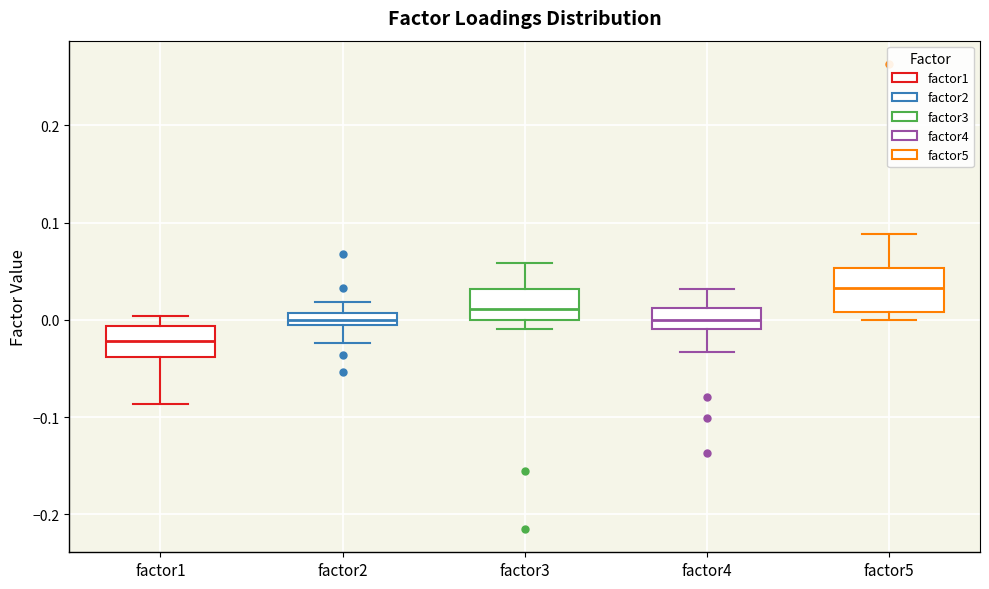

Which box's median line is the highest?

factor5